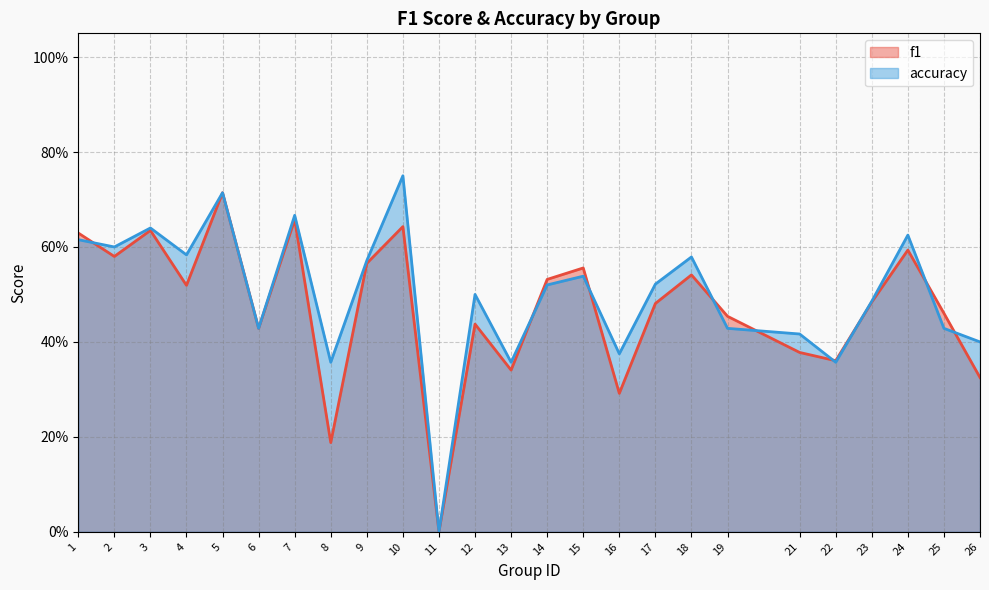

What is the highest value of the accuracy series?

0.8